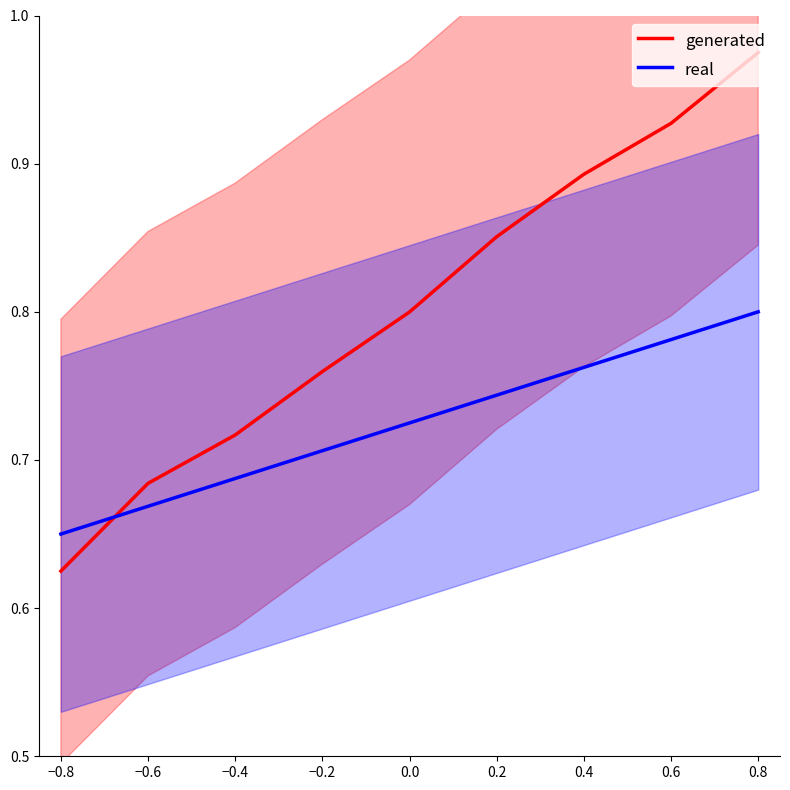

How many intersections are there between real and generated?

1